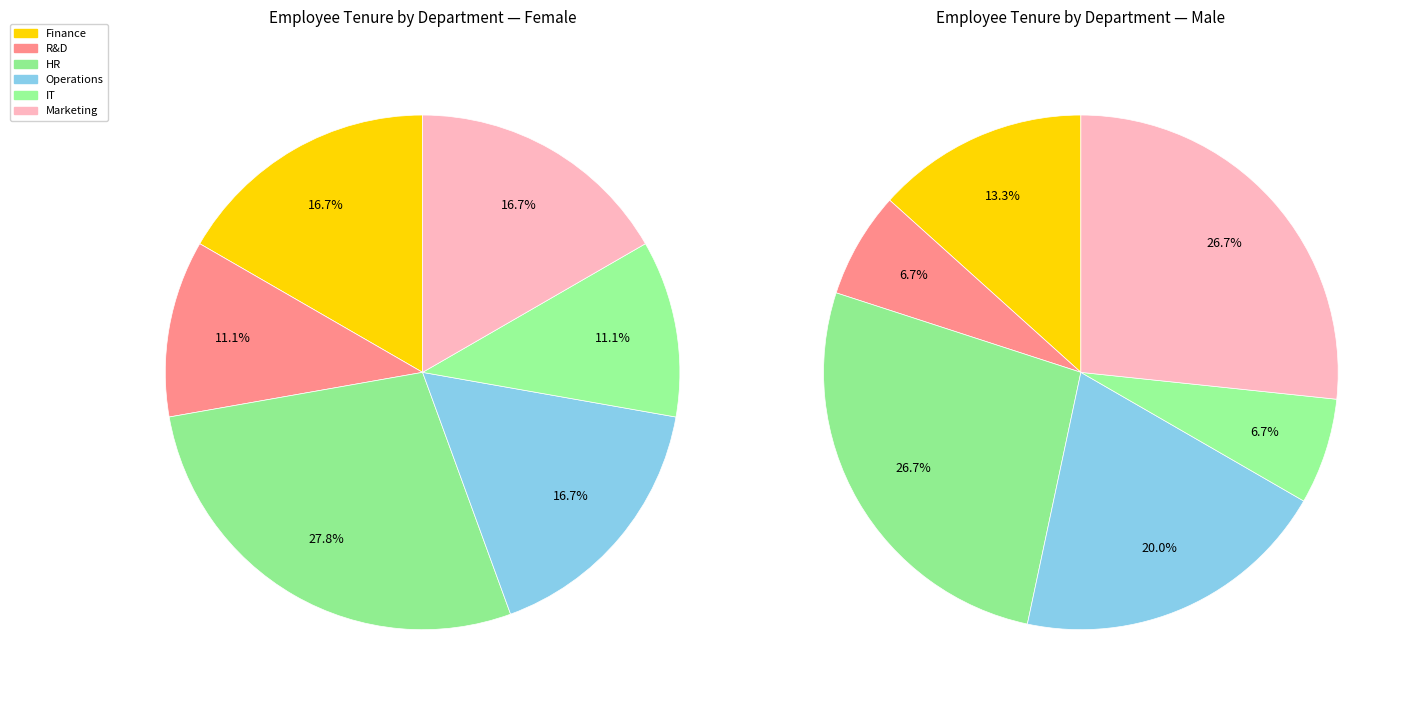

What is the difference between the highest and lowest values at 6?

9.9